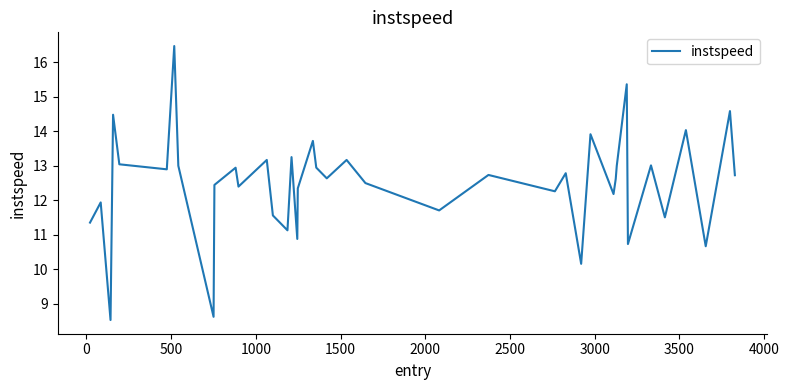

What is the smallest value displayed?

8.5